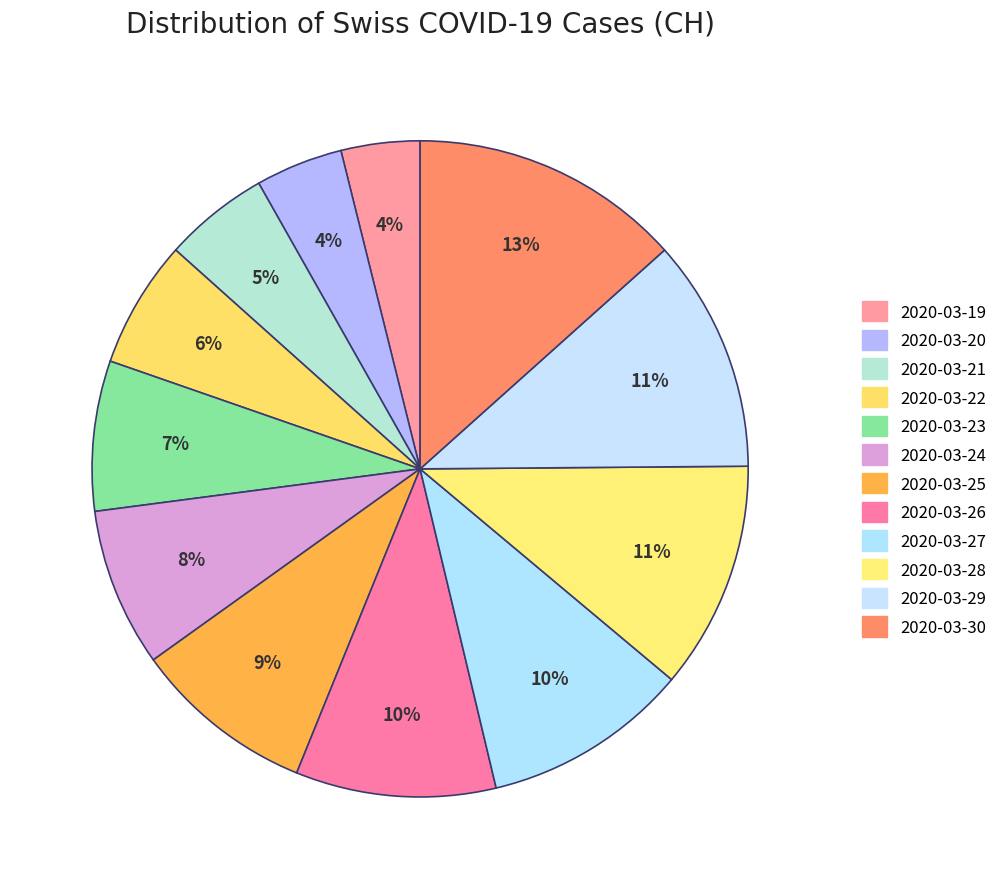

How many segments does this pie chart have?

12